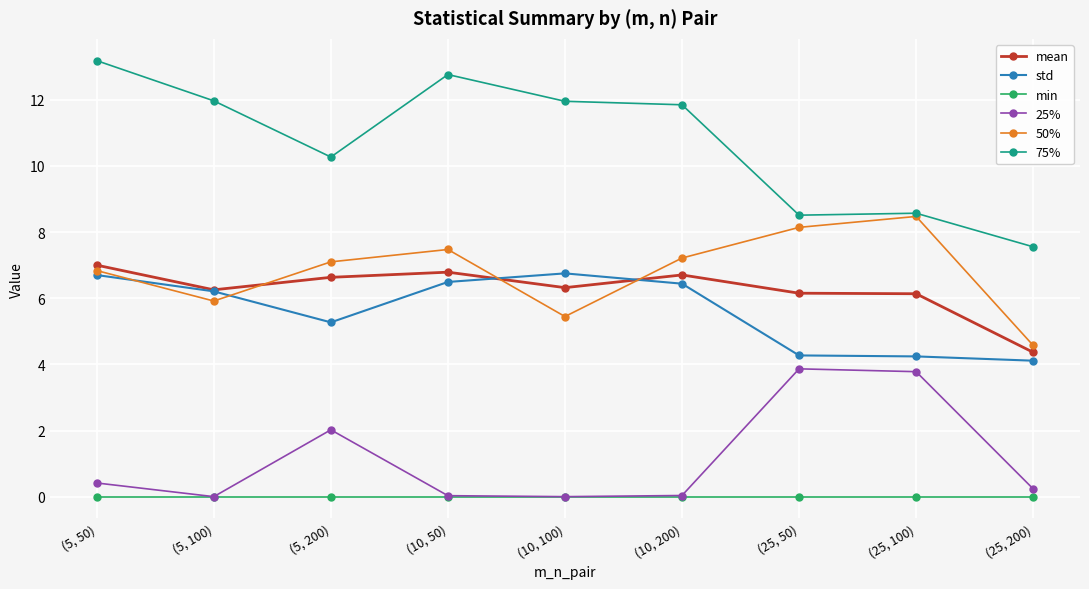

True or false: 25% and 75% intersect in this chart.

False